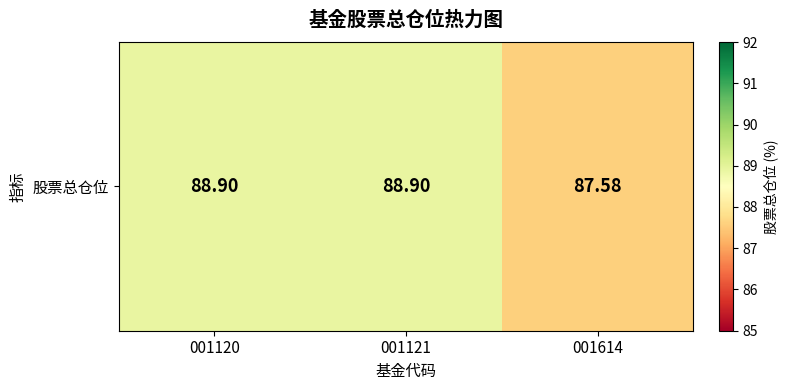

Is it true that the value at 001614 is 59.8?

False